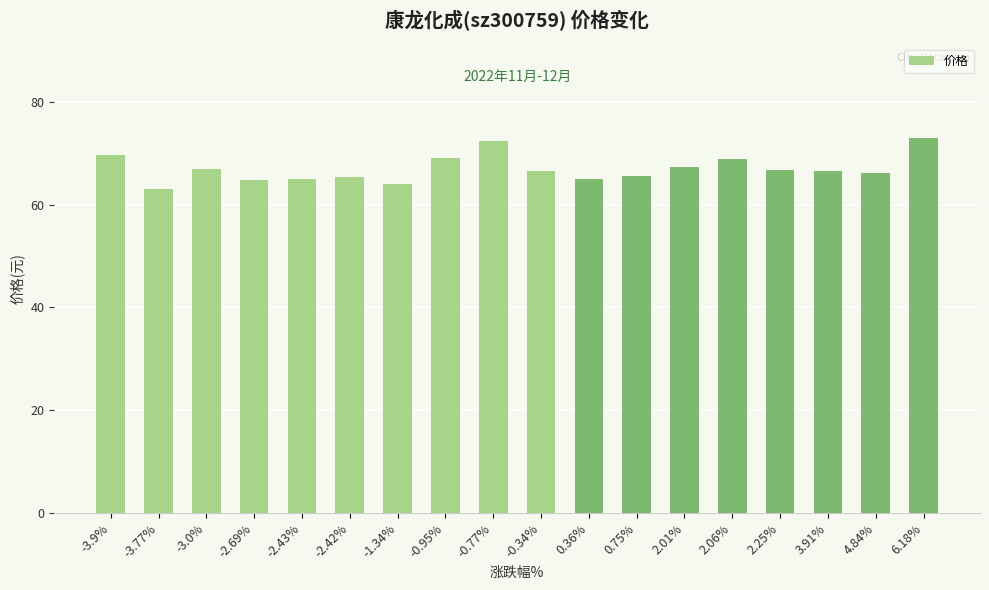

What is the average value?

67.0